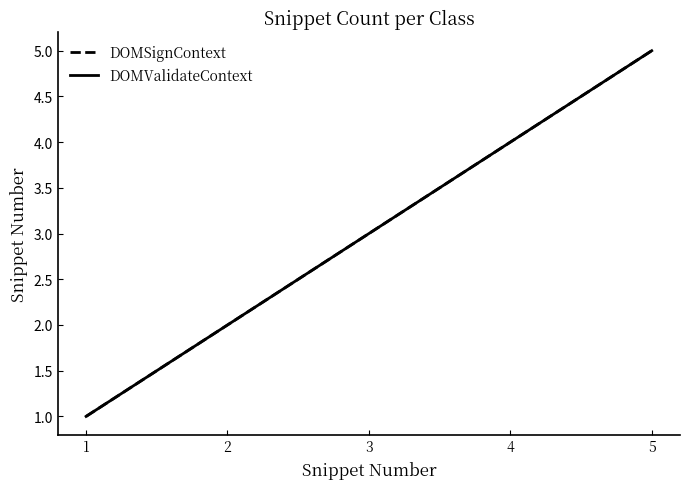

Does the chart have visible grid lines?

No